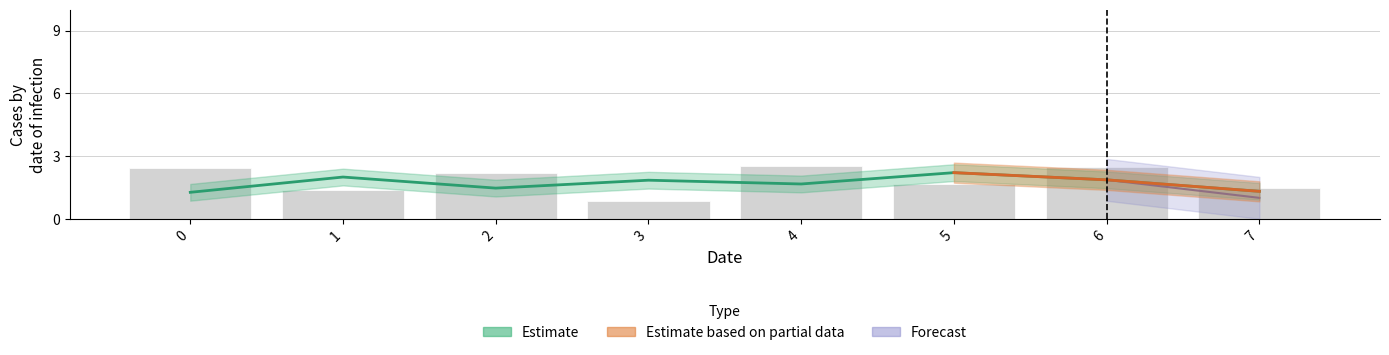

What value does the data have at 2?

2.2